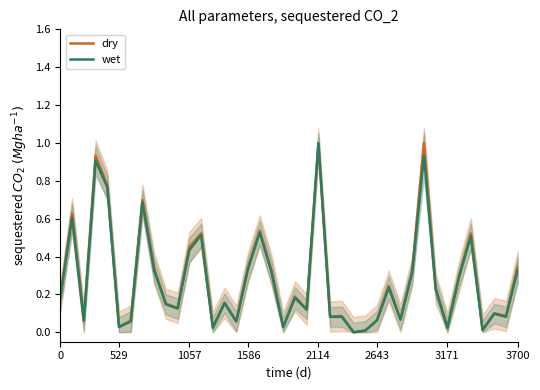

What is the average value of the dry series?

0.3